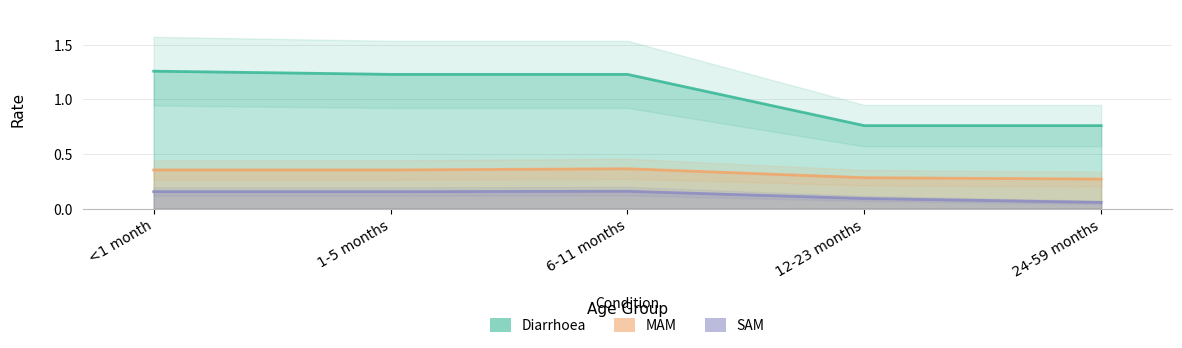

What position from the left is 1-5 months?

2